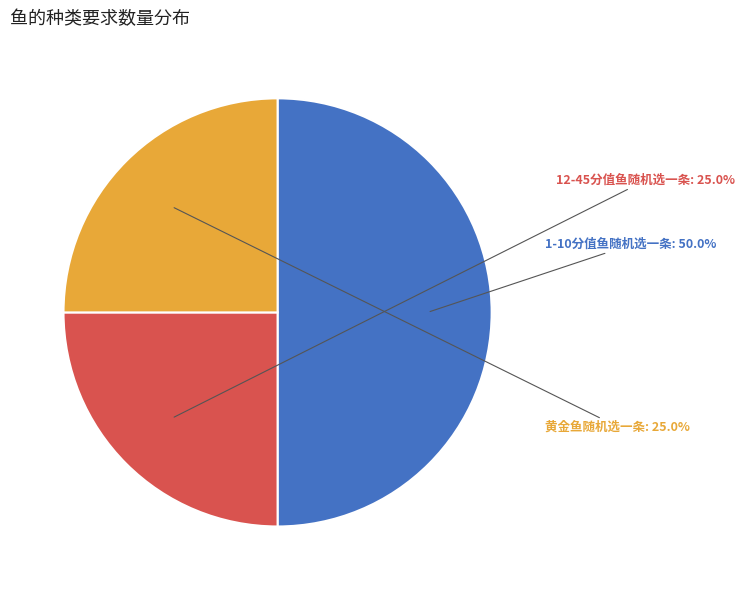

What is the total percentage of 1-10分值鱼随机选一条 and 黄金鱼随机选一条?

75.0%